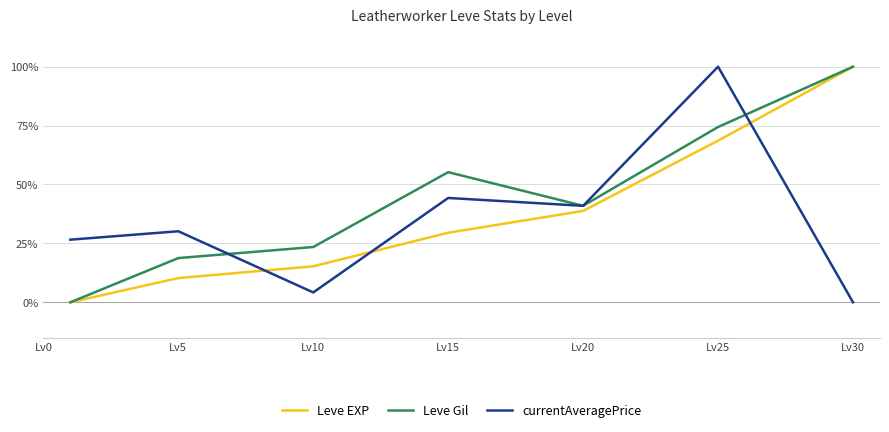

Is this an area chart (filled region under the line)?

No